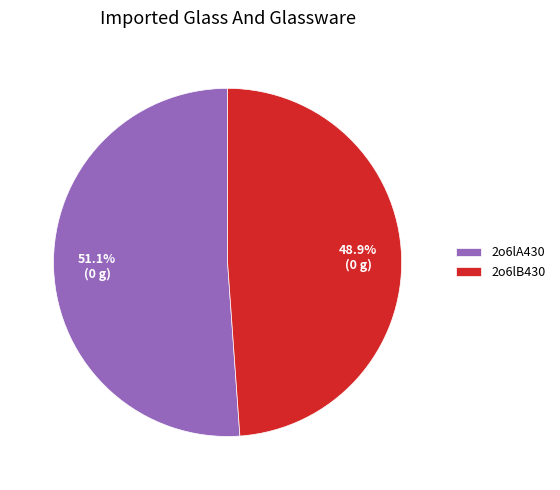

The 2o6lA430 slice represents 51% of the pie. True or false?

True